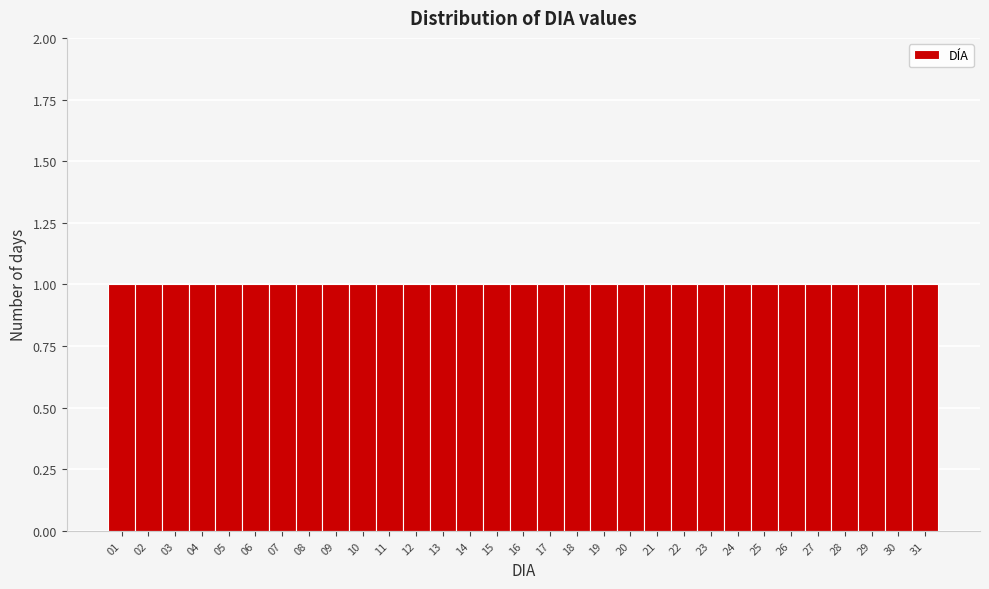

What is the height of the bar covering 1.5 to 2.5 on the x-axis? The values are not printed on the chart, so give them approximately, as read against the axis.

1